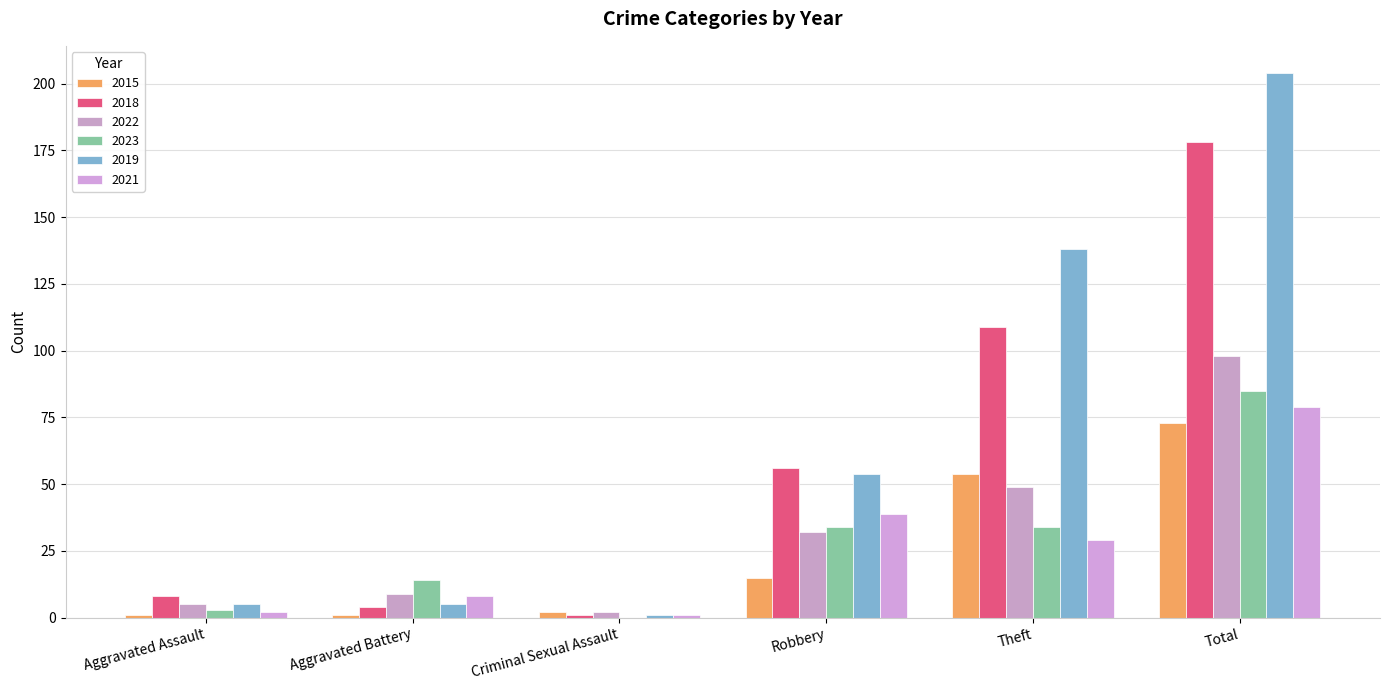

How many distinct data groups are displayed?

6